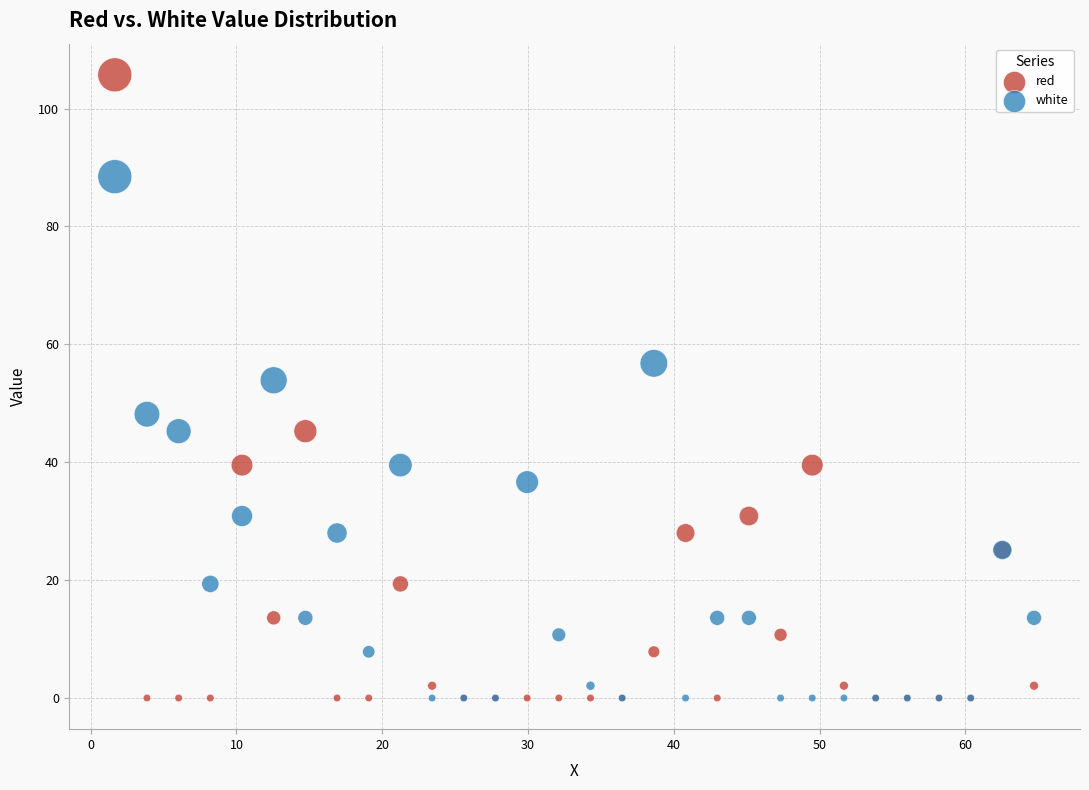

What is the X range (max minus min) for the scatter plot?

63.1